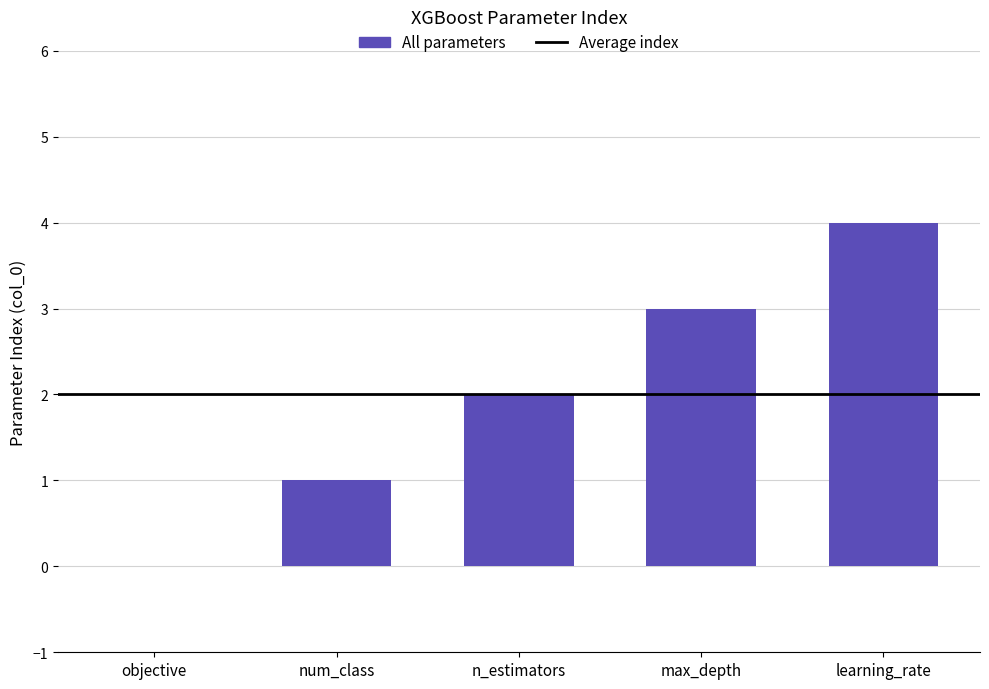

The value at objective is 0. True or false?

True